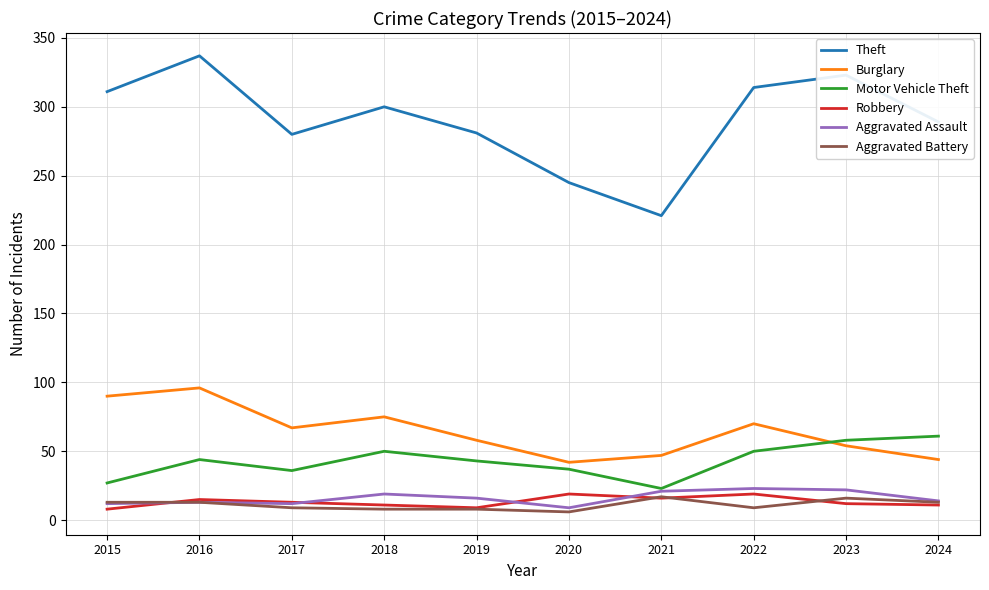

What is the difference between the highest and lowest values at 2019?

273